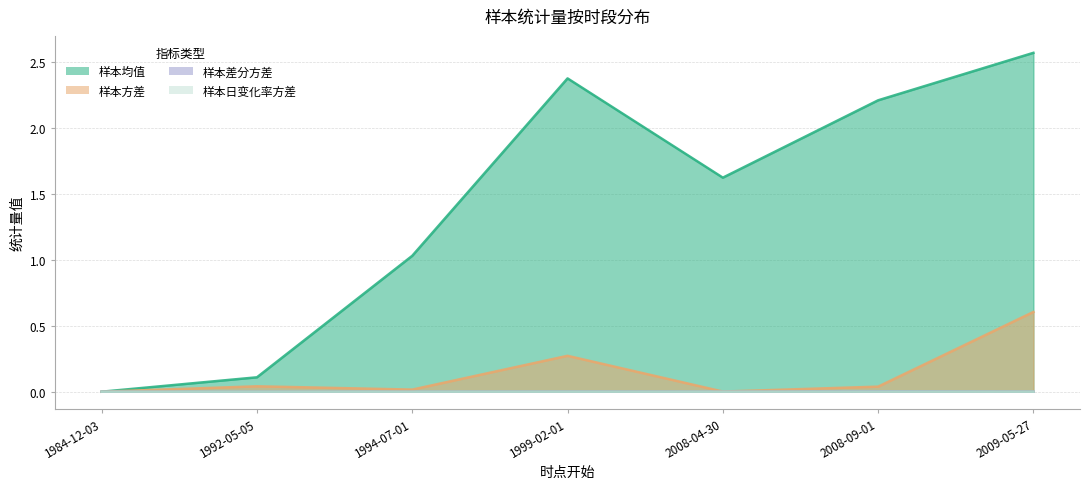

What position from the right is 2009-05-27?

1